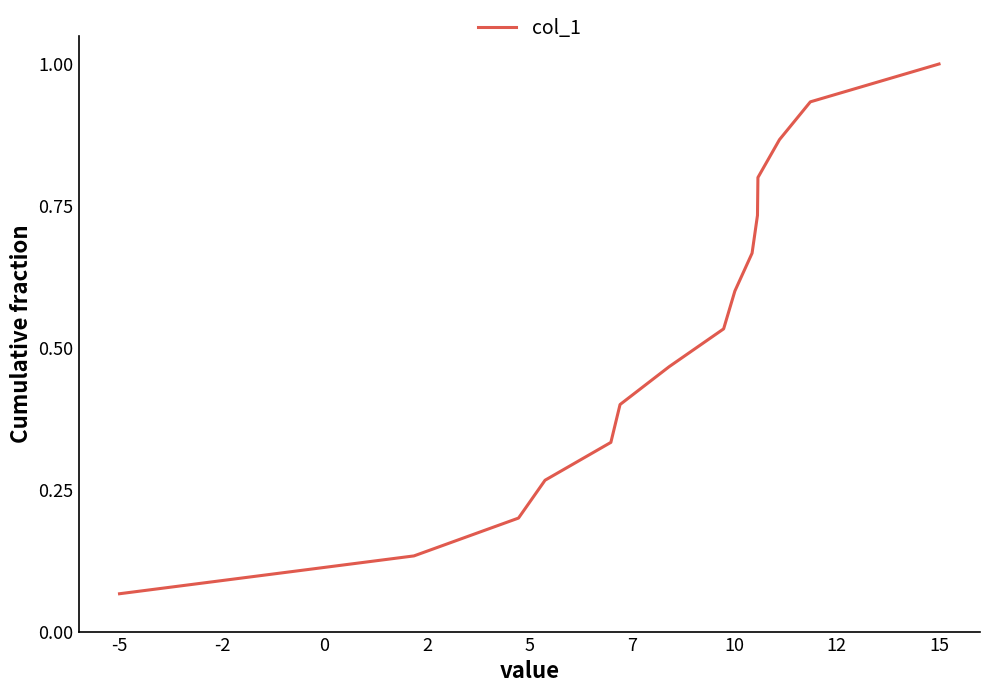

What is the maximum value shown in the chart?

1.0